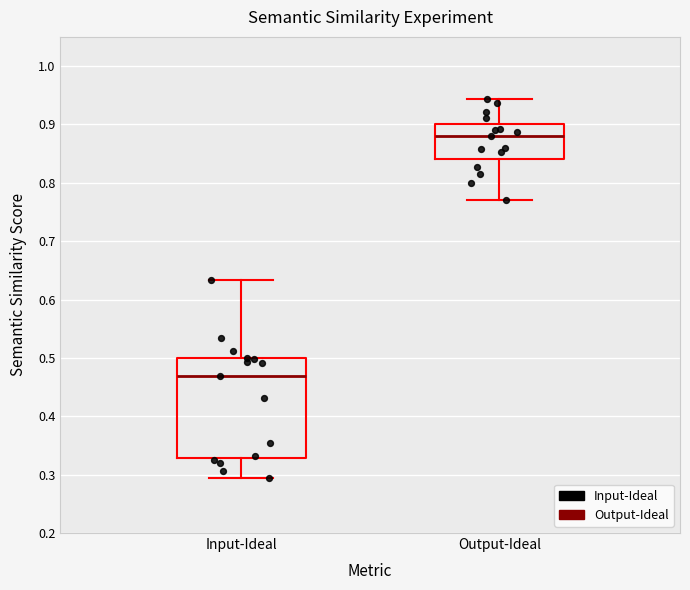

Reading left to right, transcribe this box plot: for each box, give where its median line is, the range the box spans, and where its two whiskers end, as read against the y-axis. The values are not printed on the chart, so give them approximately, as read against the axis.

Input-Ideal: median 0.47, box 0.33 to 0.50, whiskers 0.29 to 0.63
Output-Ideal: median 0.88, box 0.84 to 0.90, whiskers 0.77 to 0.94